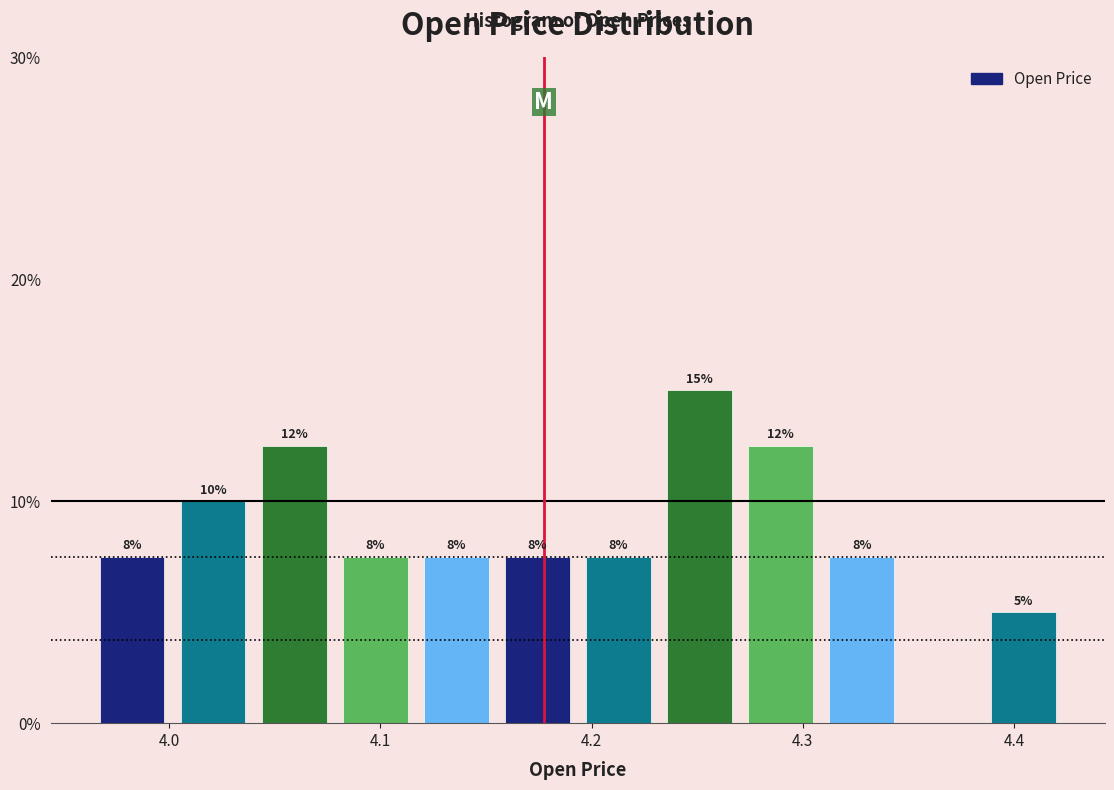

Read against the x-axis, roughly where is the centre of the tallest bar?

4.25